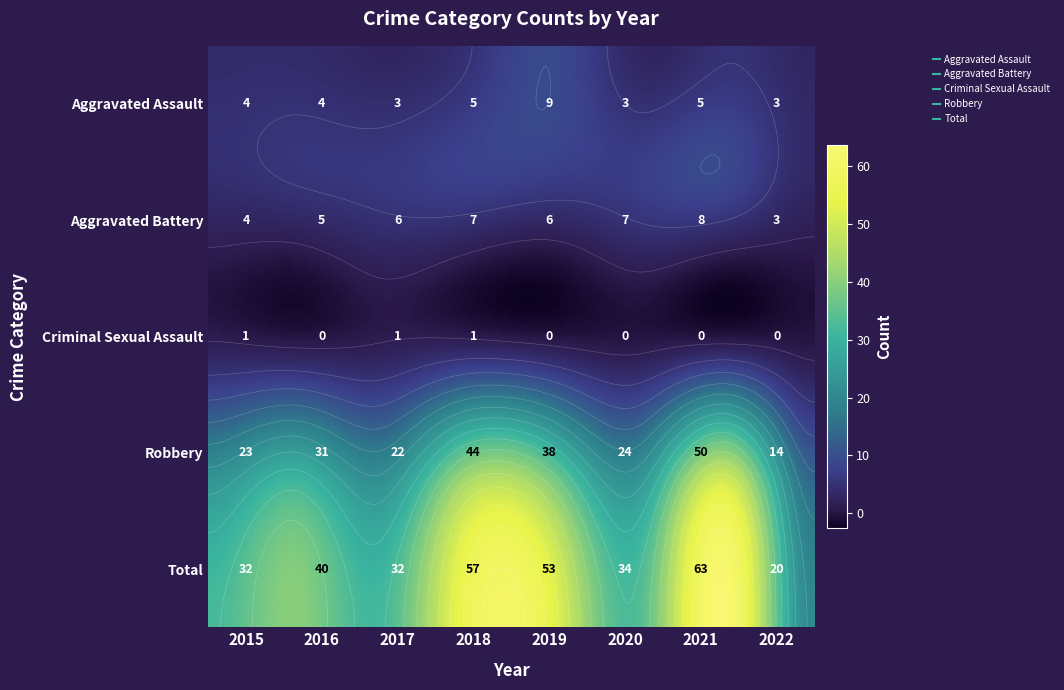

True or false: Aggravated Battery has a value of 5 at 2016.

True